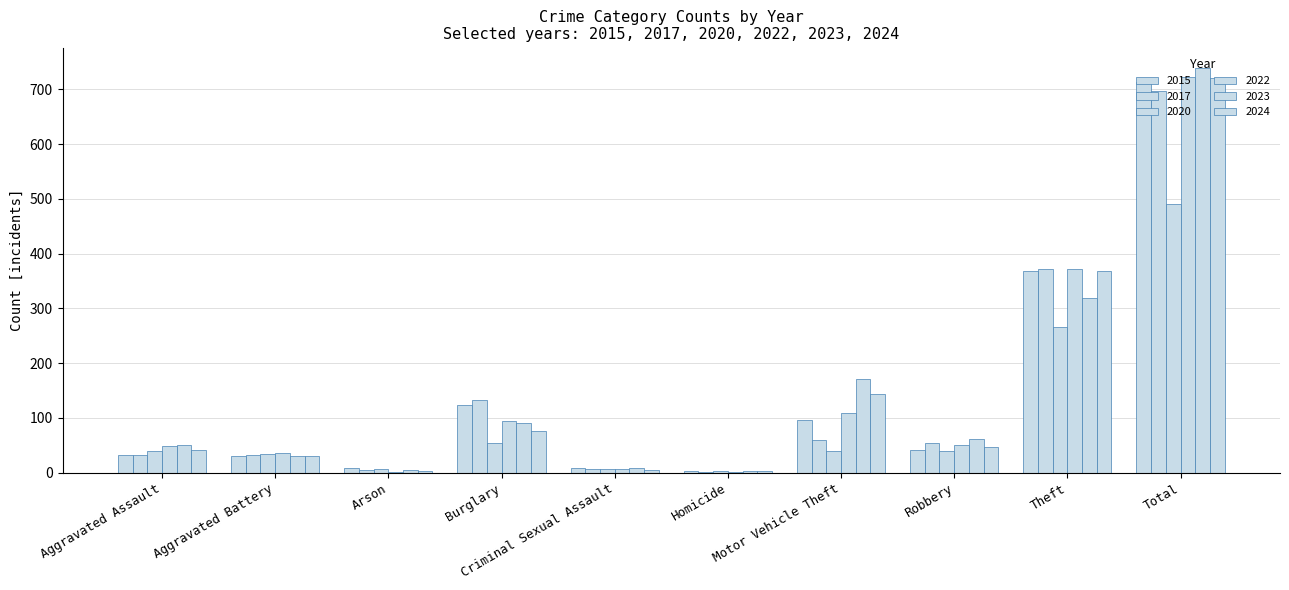

What position from the right is Robbery?

3